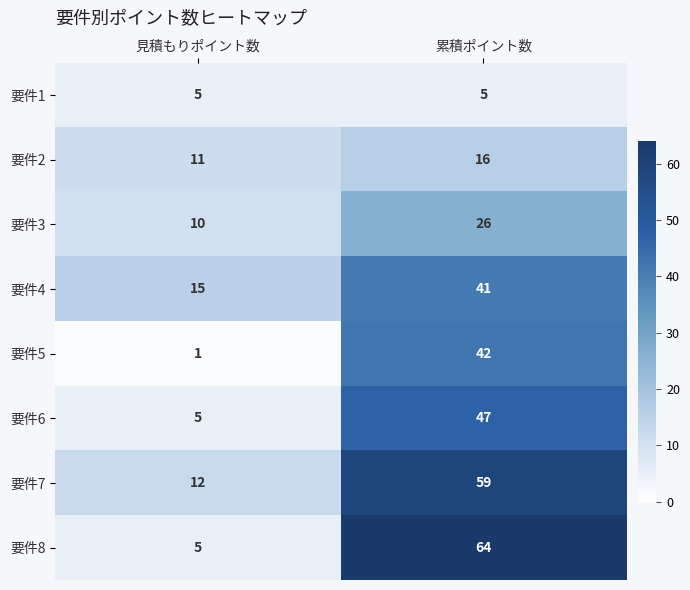

Is it true that 要件1 equals 5 at 見積もりポイント数?

True